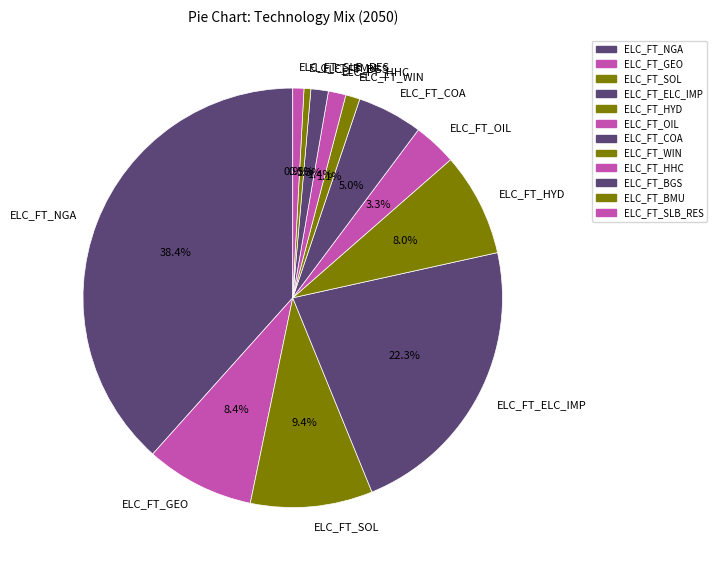

To the nearest percent, what portion does ELC_FT_COA represent?

5%